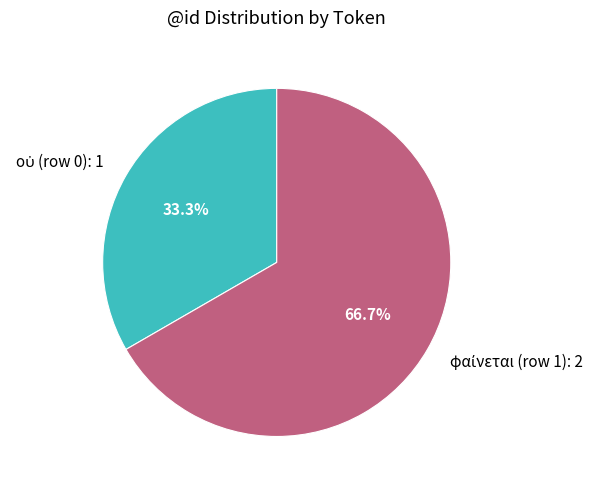

Does any single category account for the majority?

Yes